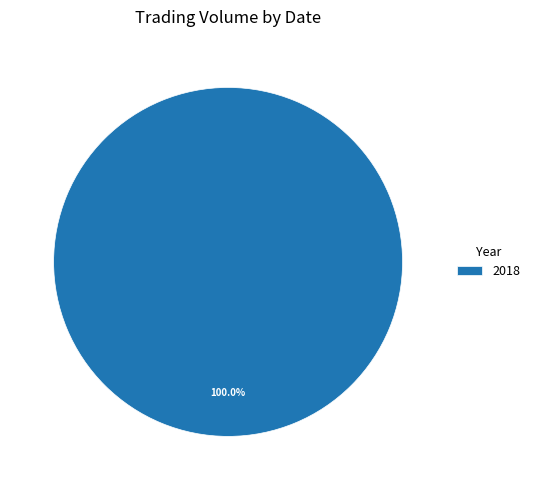

Is there any slice that represents more than half of the pie?

Yes